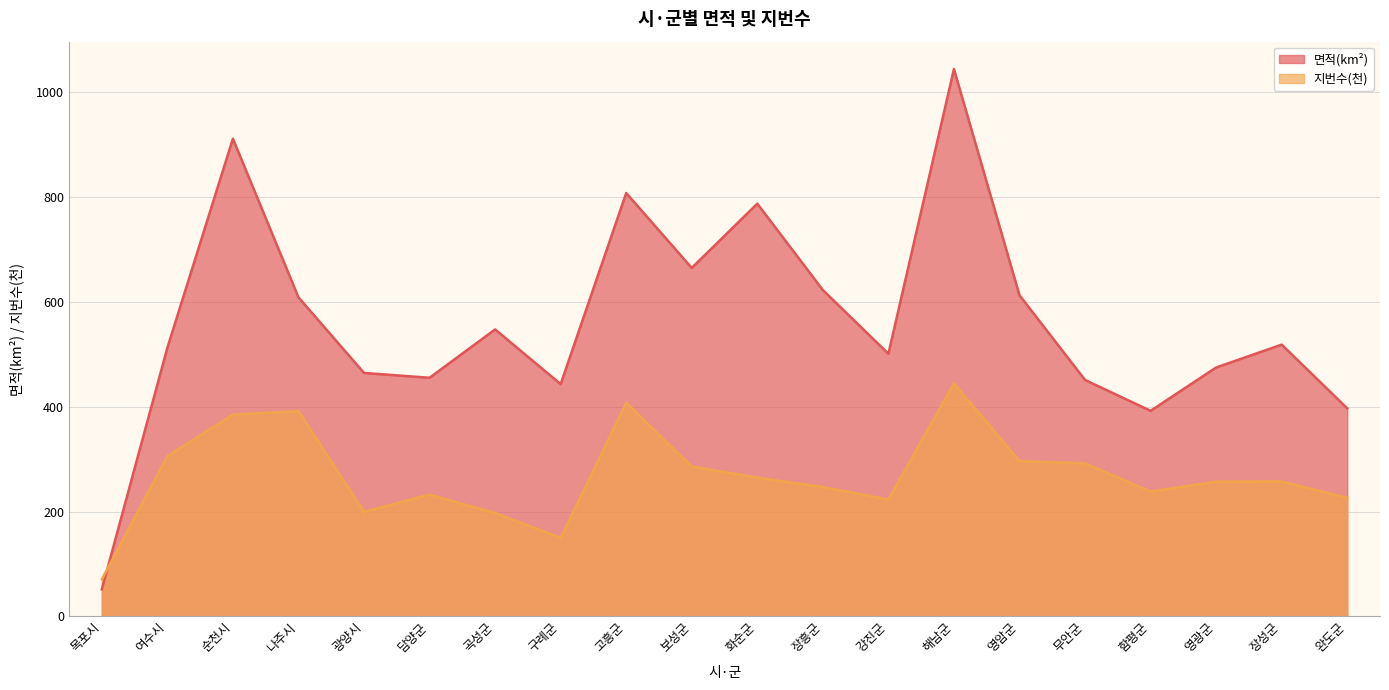

What is the minimum value shown in the chart?

51.7